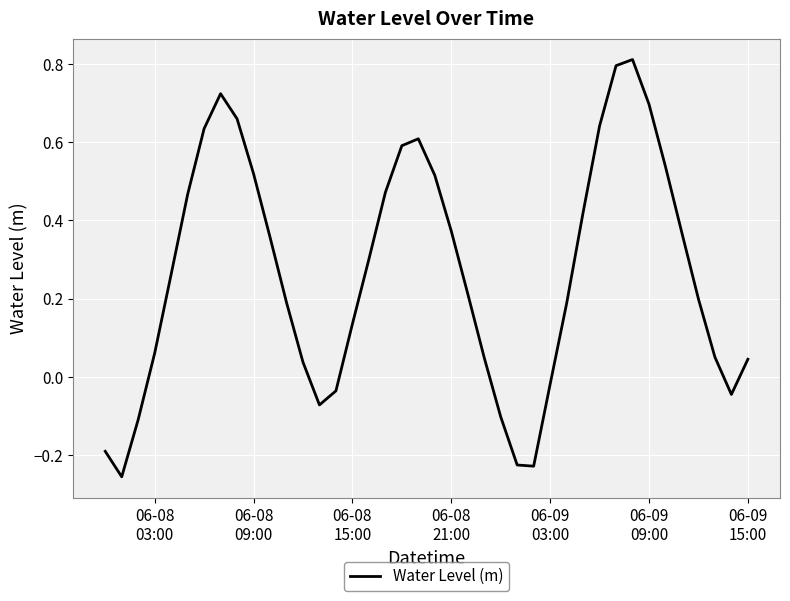

What is the maximum value shown in the chart?

0.8